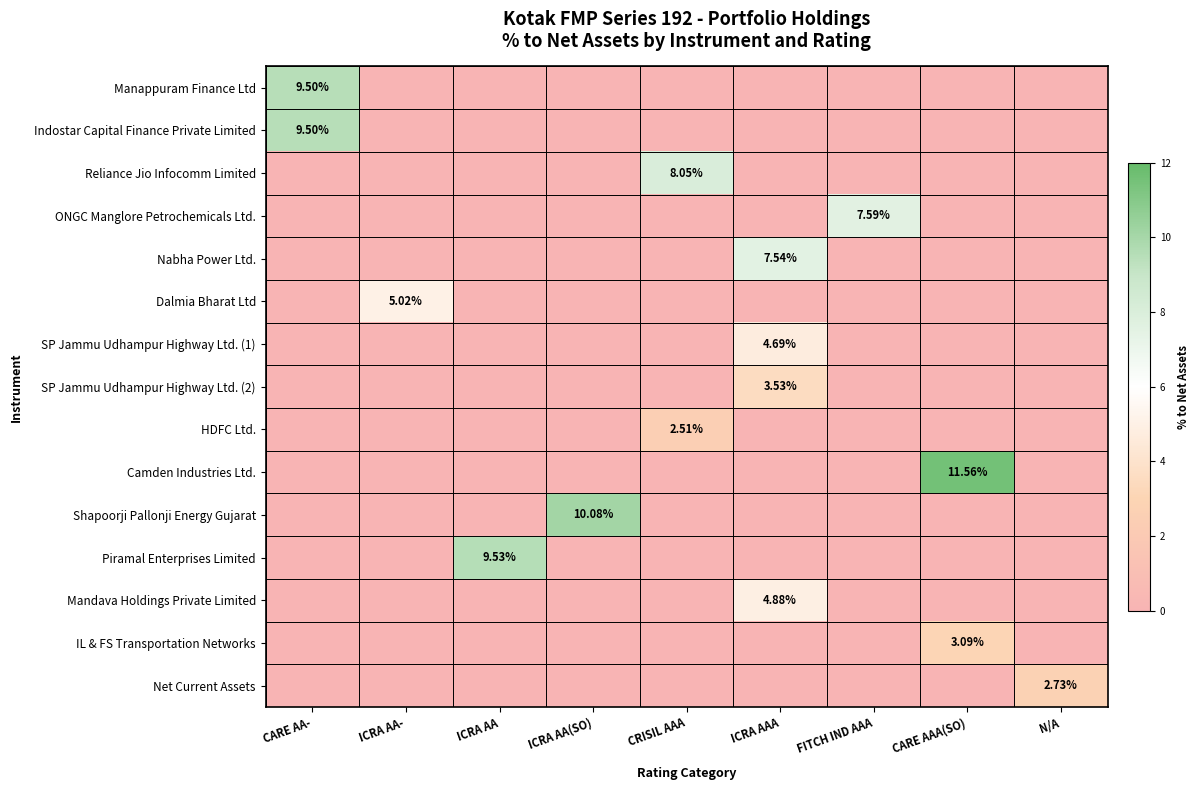

What is the average value of the HDFC Ltd. series?

0.3